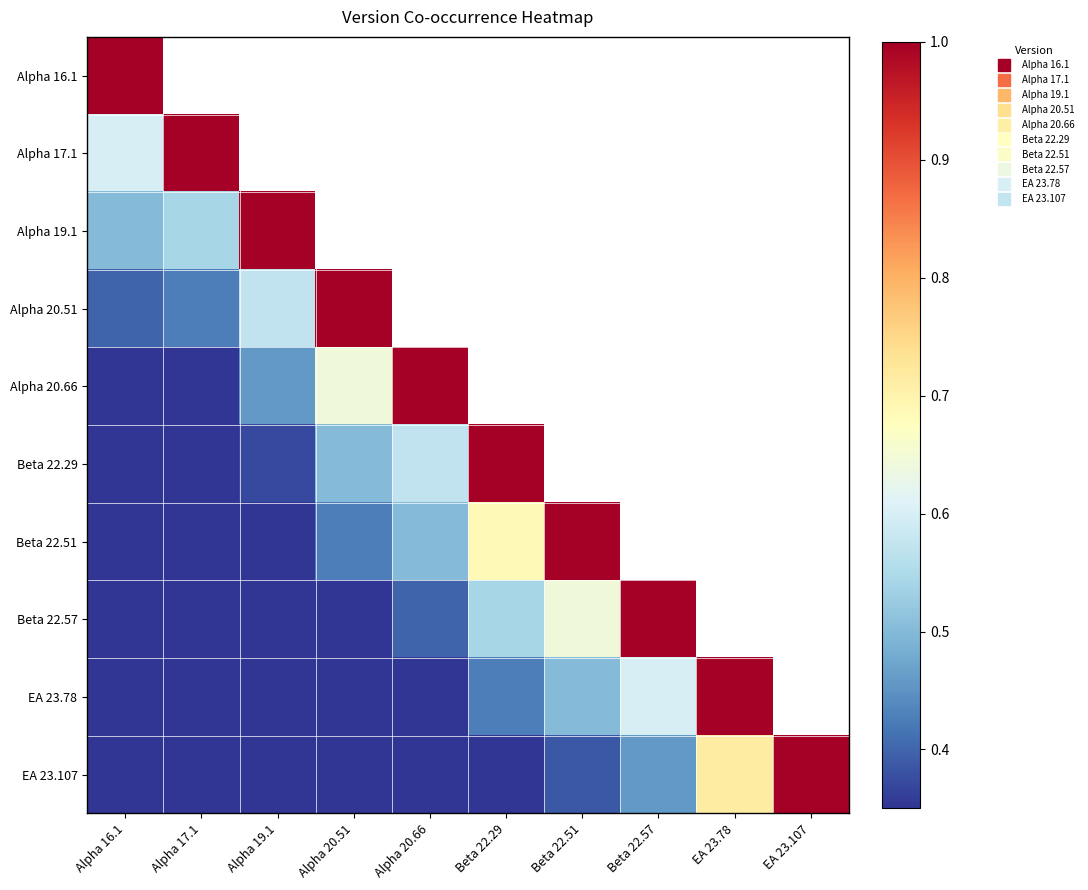

How many values in the Beta 22.29 series are below 1?

5